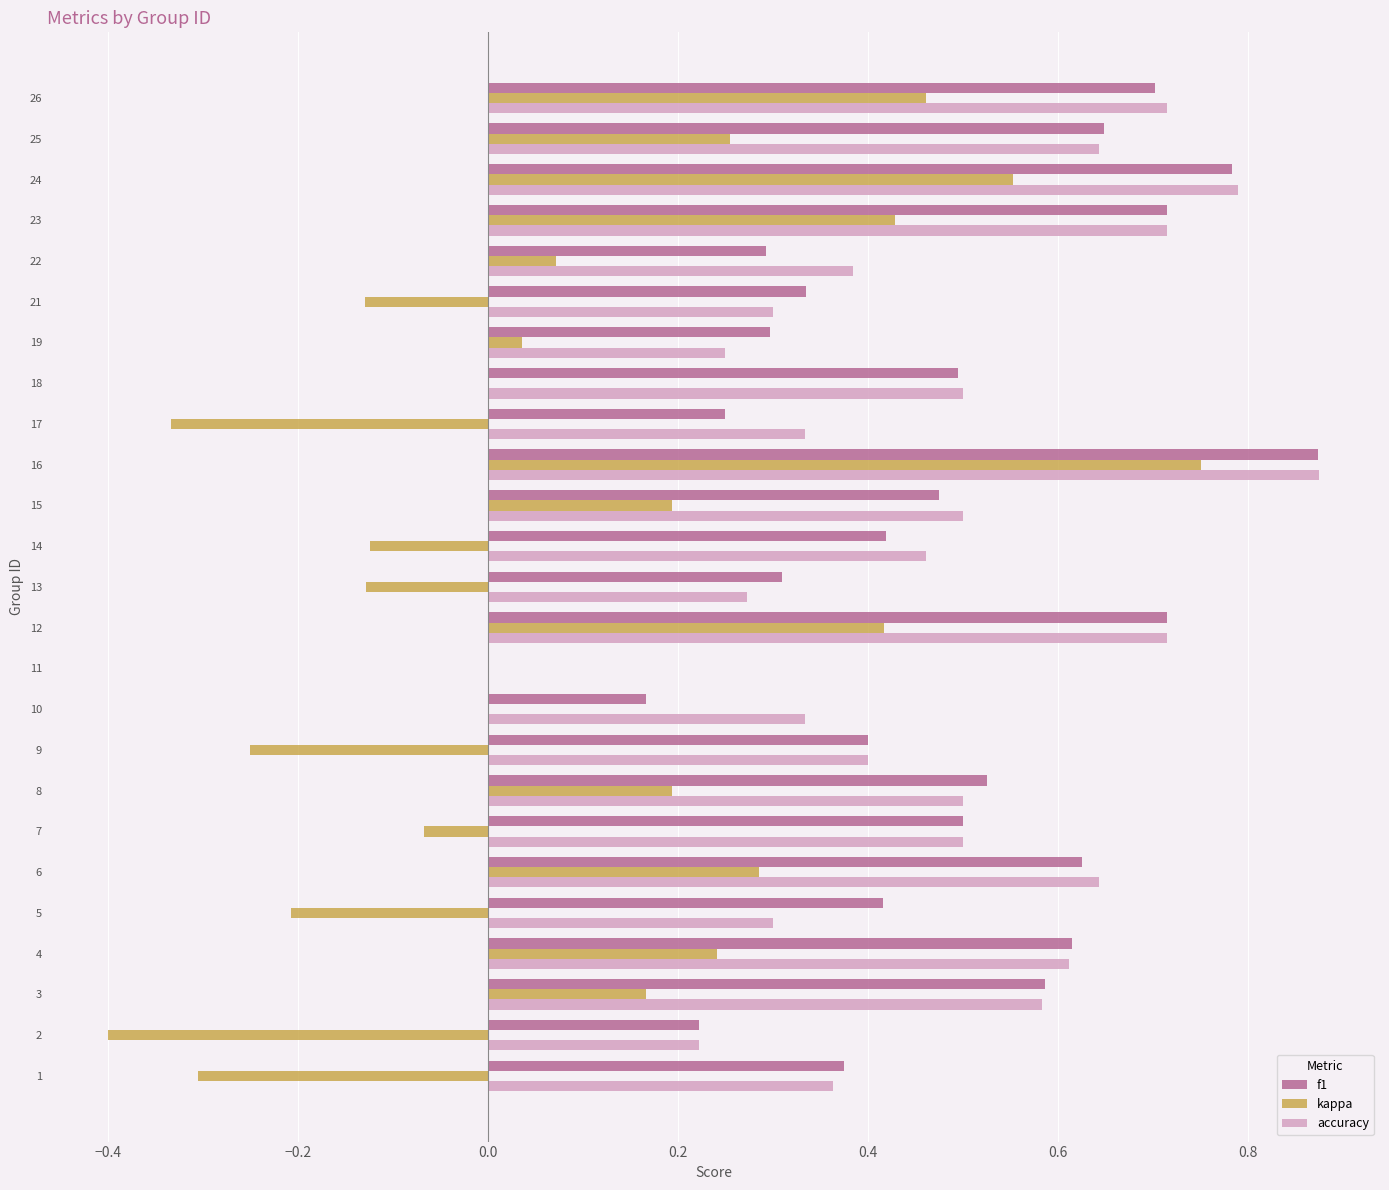

What is the sum of all kappa values?

2.1